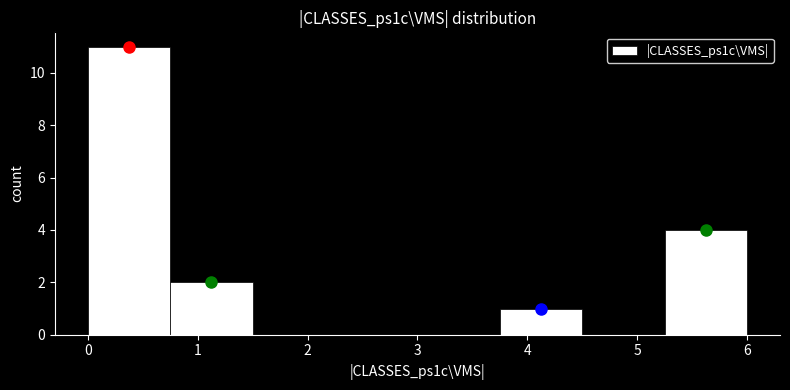

Over which range of the x-axis is the bar tallest?

0.00 to 0.75